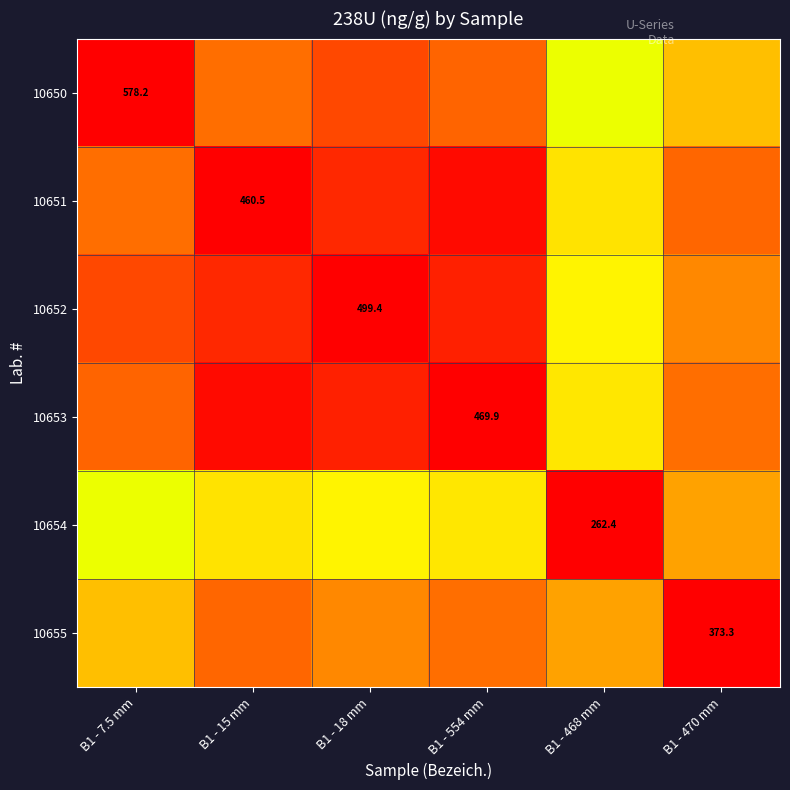

What is the difference between the second highest and second lowest values in the 10652 series?

19.3